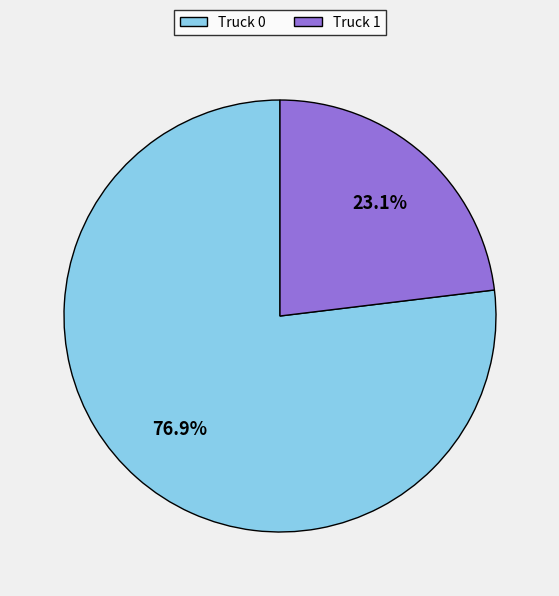

What percentage do Truck 0 and Truck 1 together represent?

100.0%